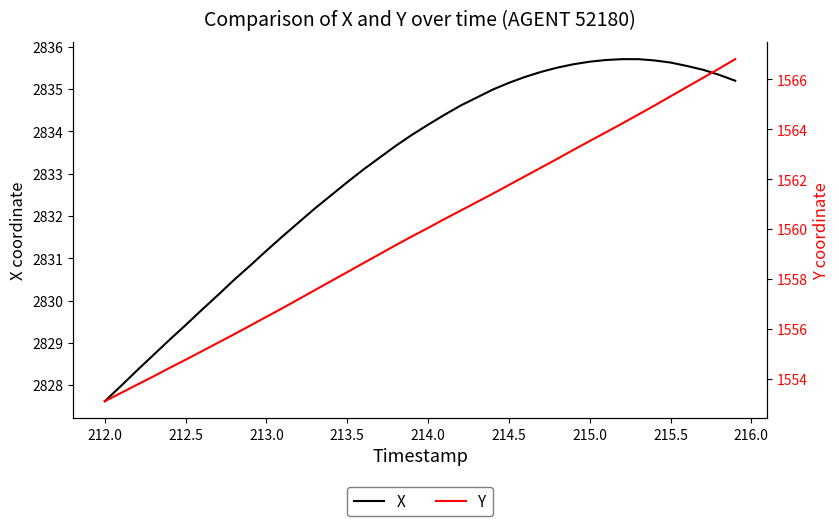

The value of X at 214.0 is 2834.2. True or false?

True